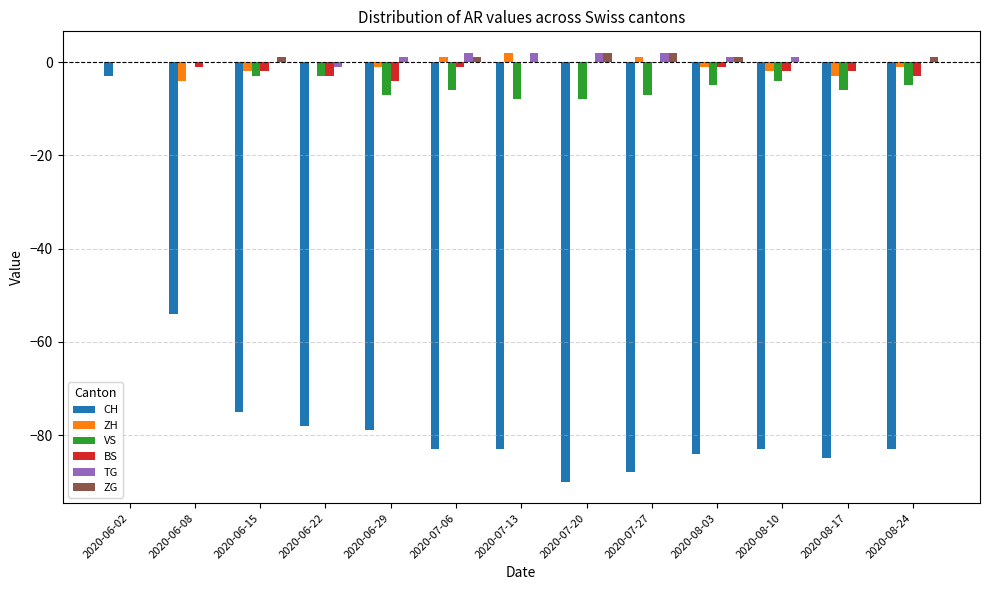

Reading left to right, what are all the values shown in this chart?

CH: -3	-54	-75	-78	-79	-83	-83	-90	-88	-84	-83	-85	-83
ZH: 0	-4	-2	0	-1	1	2	0	1	-1	-2	-3	-1
VS: 0	0	-3	-3	-7	-6	-8	-8	-7	-5	-4	-6	-5
BS: 0	-1	-2	-3	-4	-1	0	0	0	-1	-2	-2	-3
TG: 0	0	0	-1	1	2	2	2	2	1	1	0	0
ZG: 0	0	1	0	0	1	0	2	2	1	0	0	1